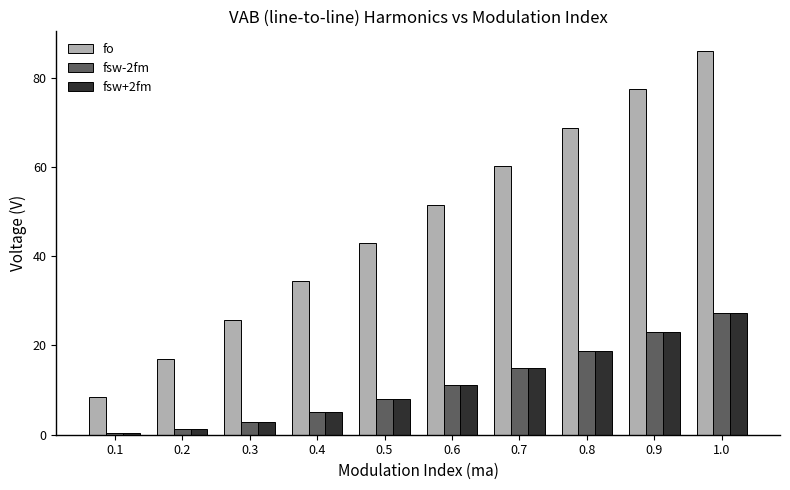

What is the total value across all series at 0.9?

123.4